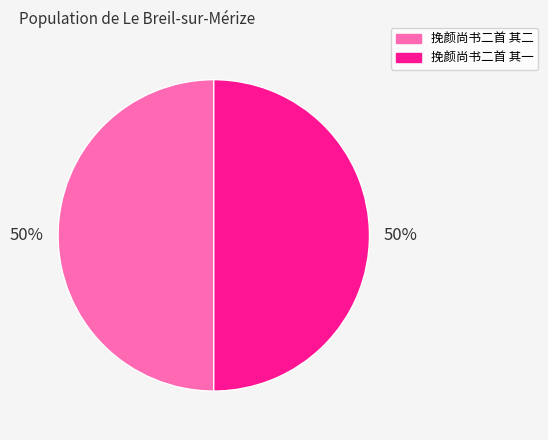

Do 挽颜尚书二首 其二 and 挽颜尚书二首 其一 together represent more than half of the pie?

Yes